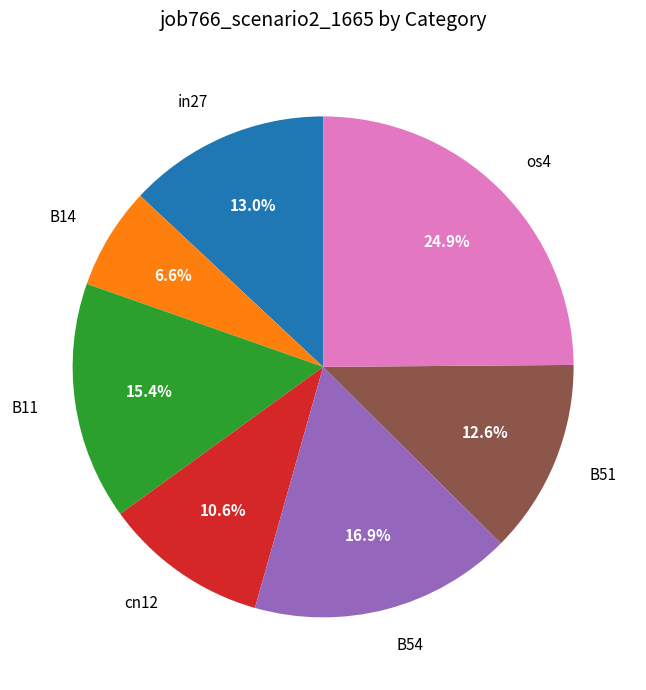

Which category has the biggest portion of the pie?

os4